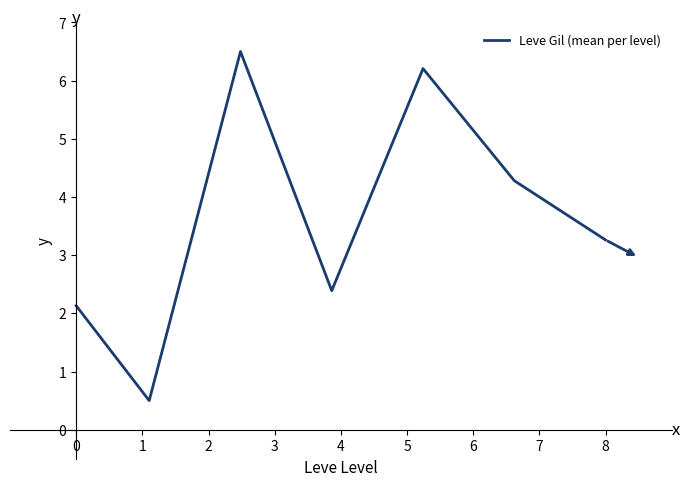

How many values are below 3?

3